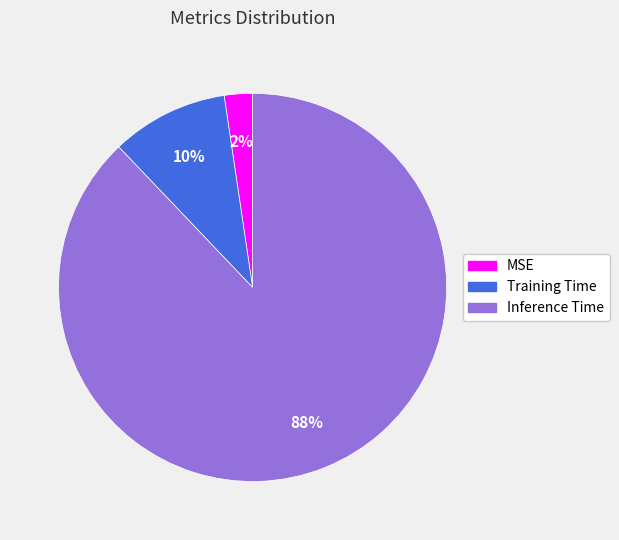

How many slices are in this pie chart?

3